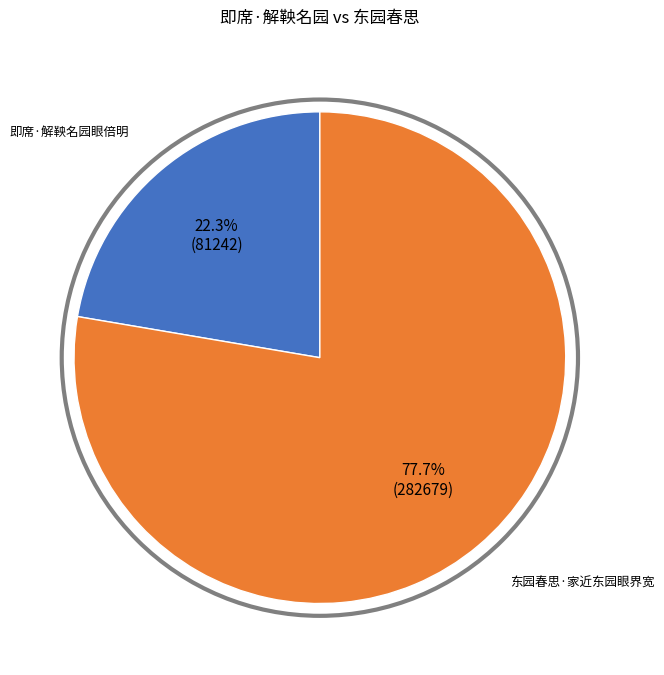

What is the ratio of the value at 即席·解鞅名园眼倍明 to the value at 东园春思·家近东园眼界宽?

0.3